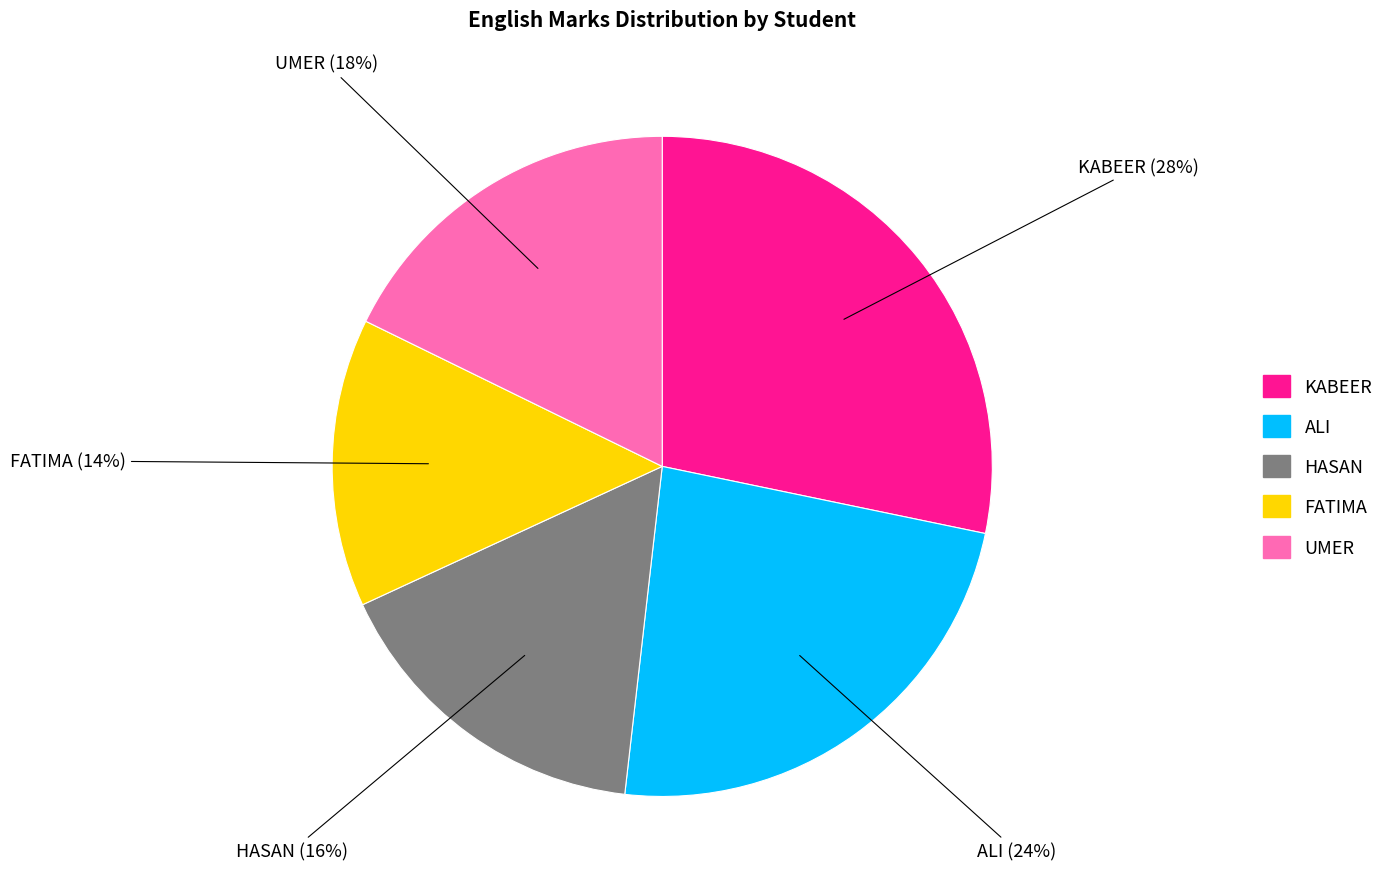

Is it true that UMER is 23% of the pie?

False